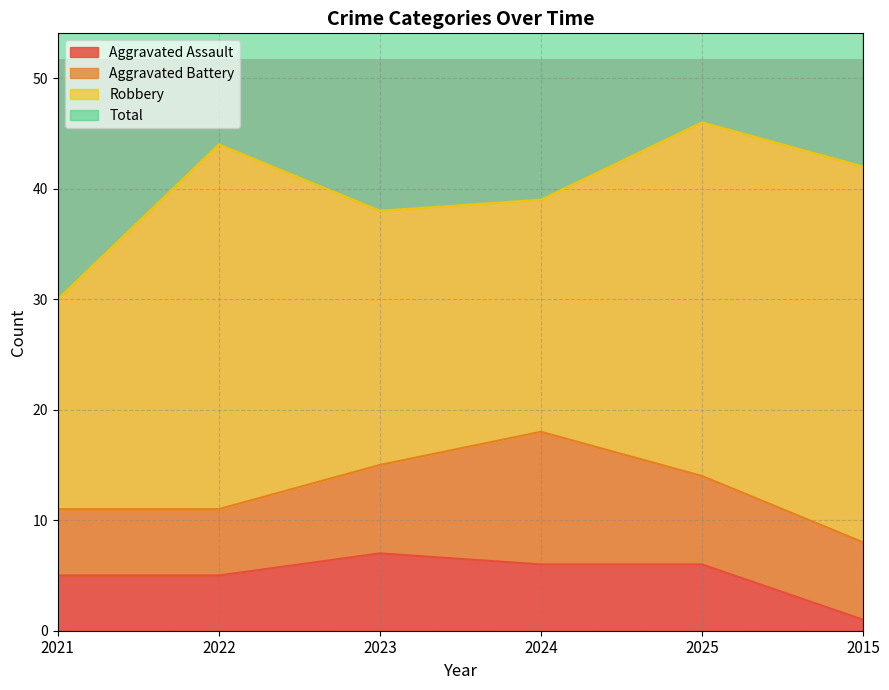

The value of Aggravated Assault at 2025 is 11. True or false?

False